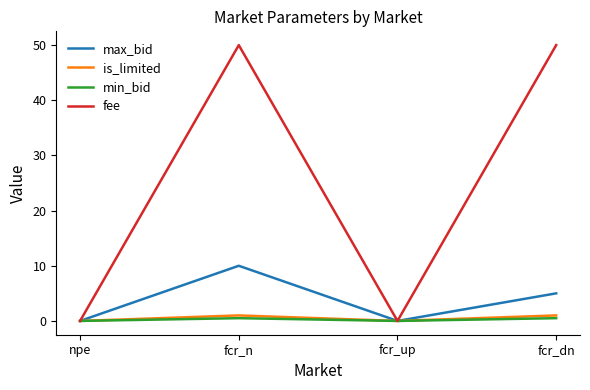

The value of fee at fcr_n is 76.0. True or false?

False